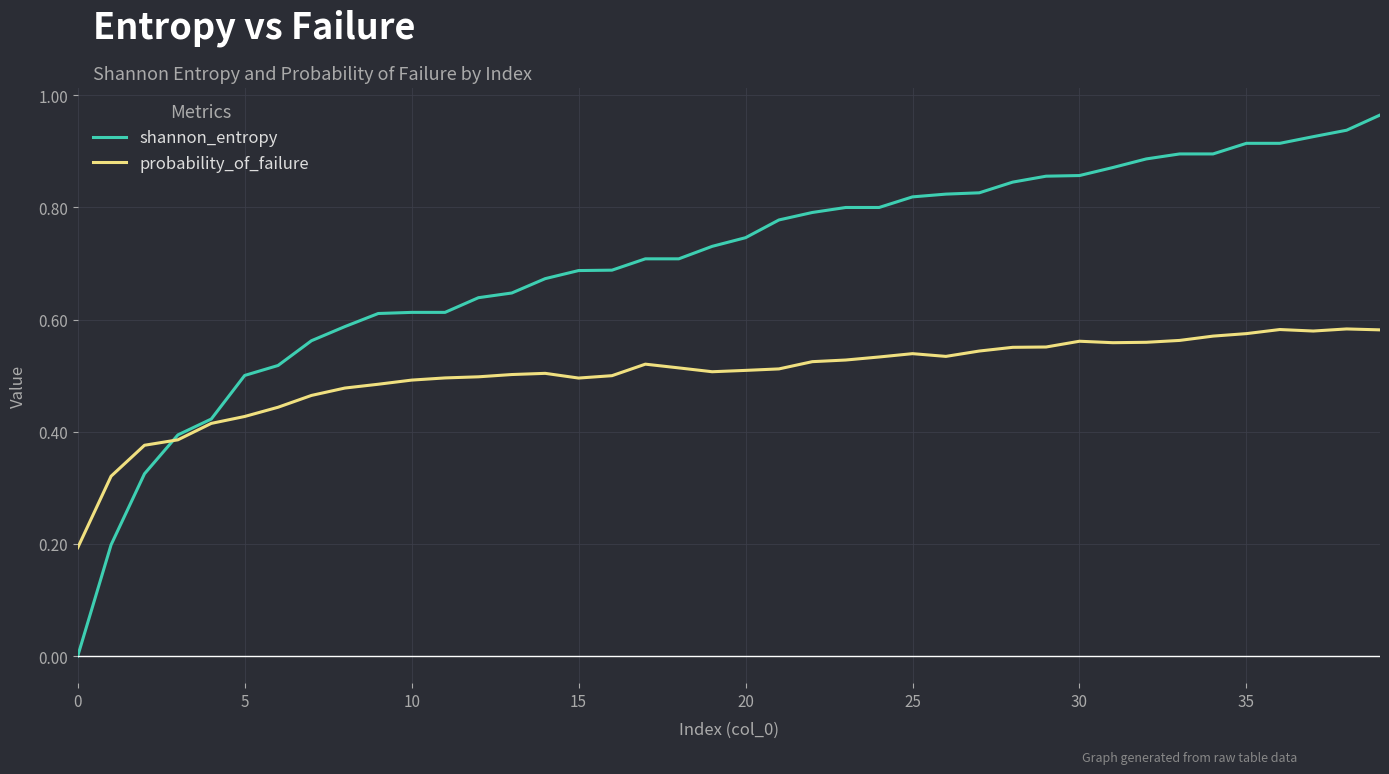

Which series has the largest range (max minus min)?

shannon_entropy